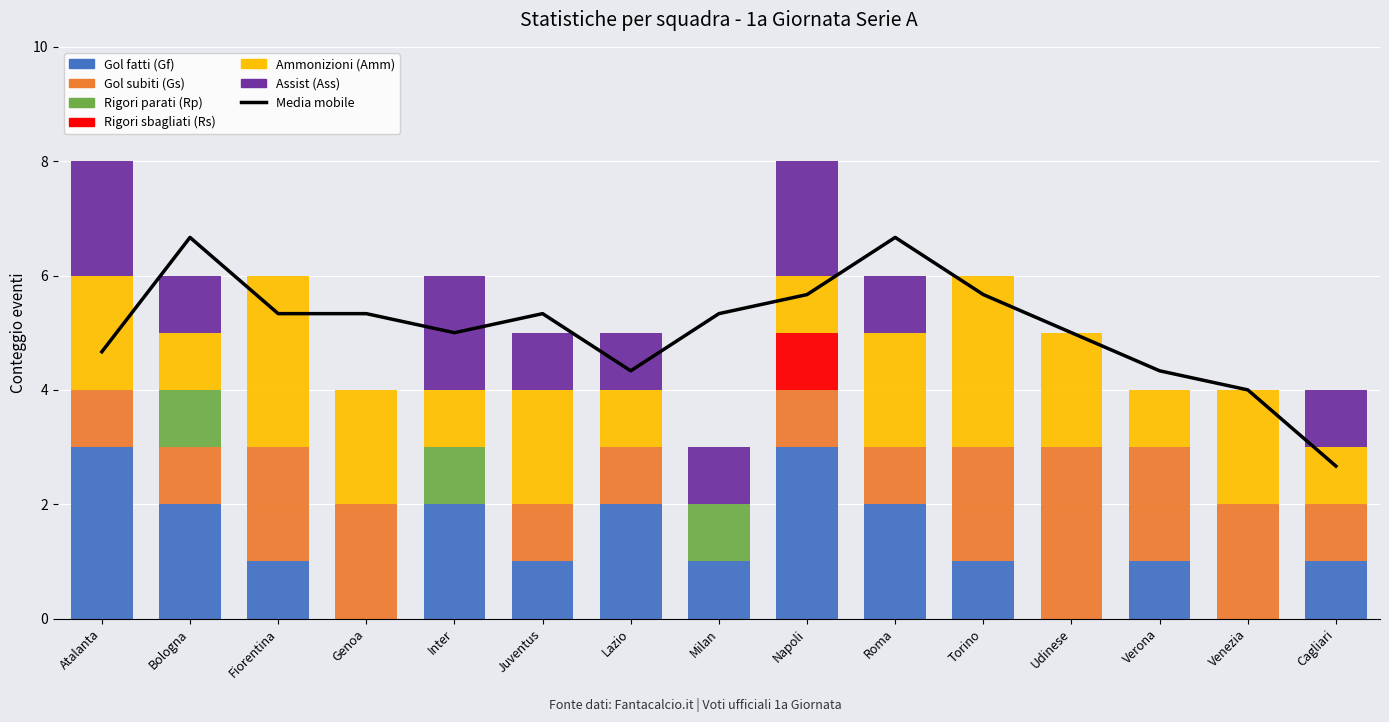

How many distinct data groups are displayed?

6